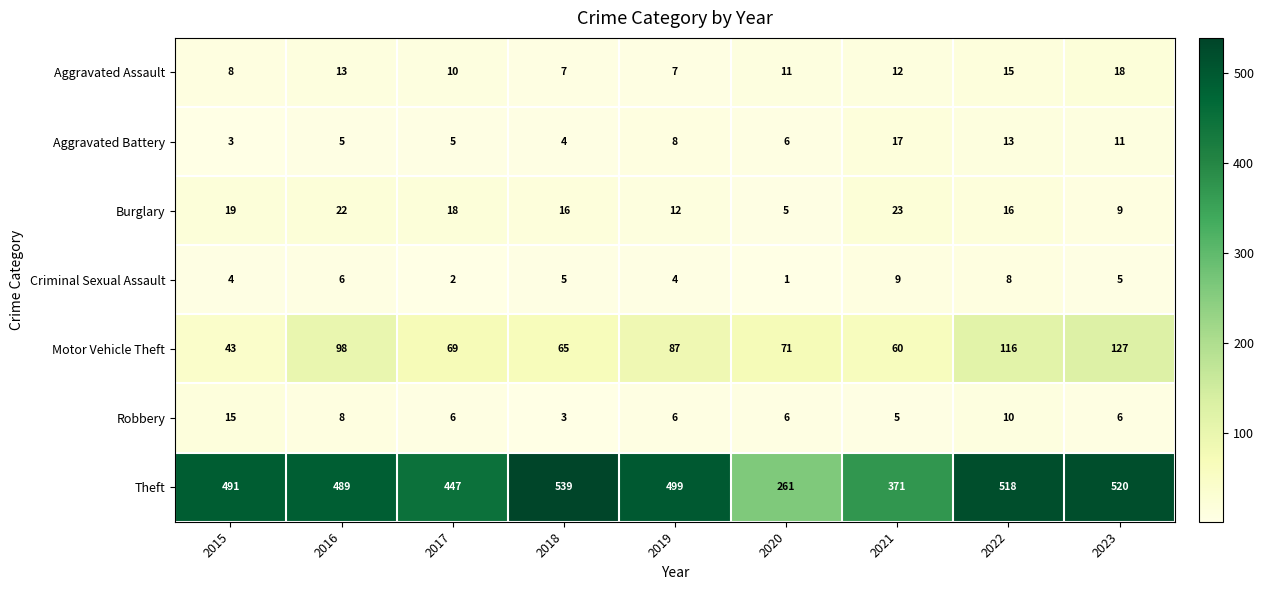

List the series in order of their peak value, lowest first.

Criminal Sexual Assault, Robbery, Aggravated Battery, Aggravated Assault, Burglary, Motor Vehicle Theft, Theft